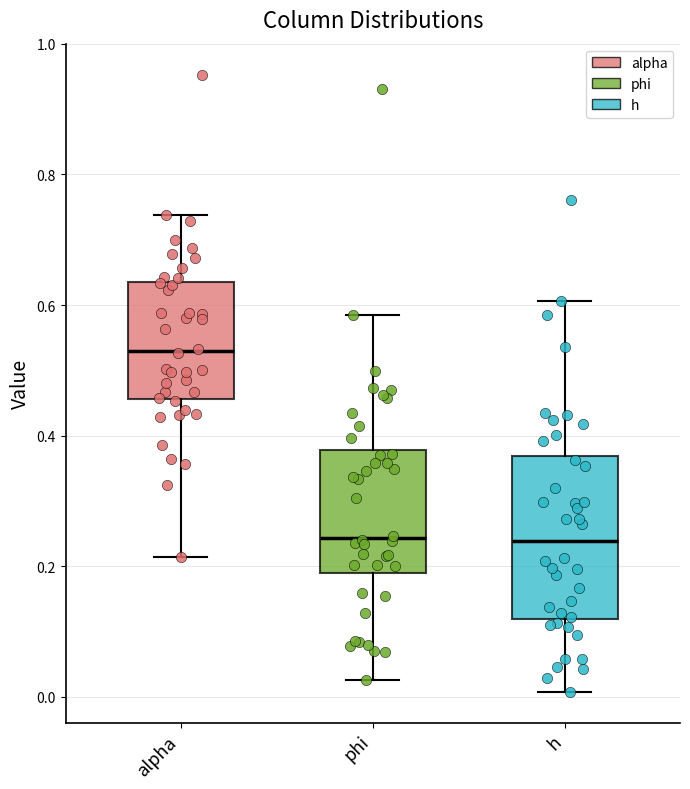

Which box has the highest median line?

alpha